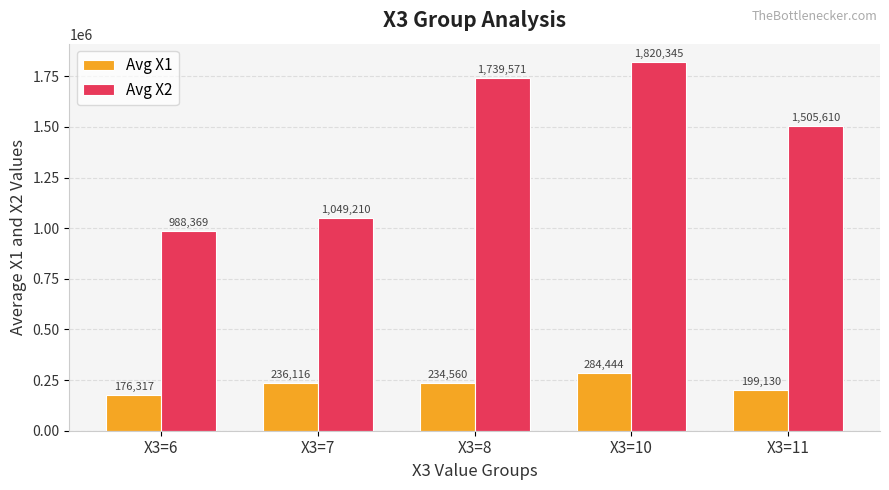

What is the value of the Avg X2 bar at the 4th from the left?

1820345